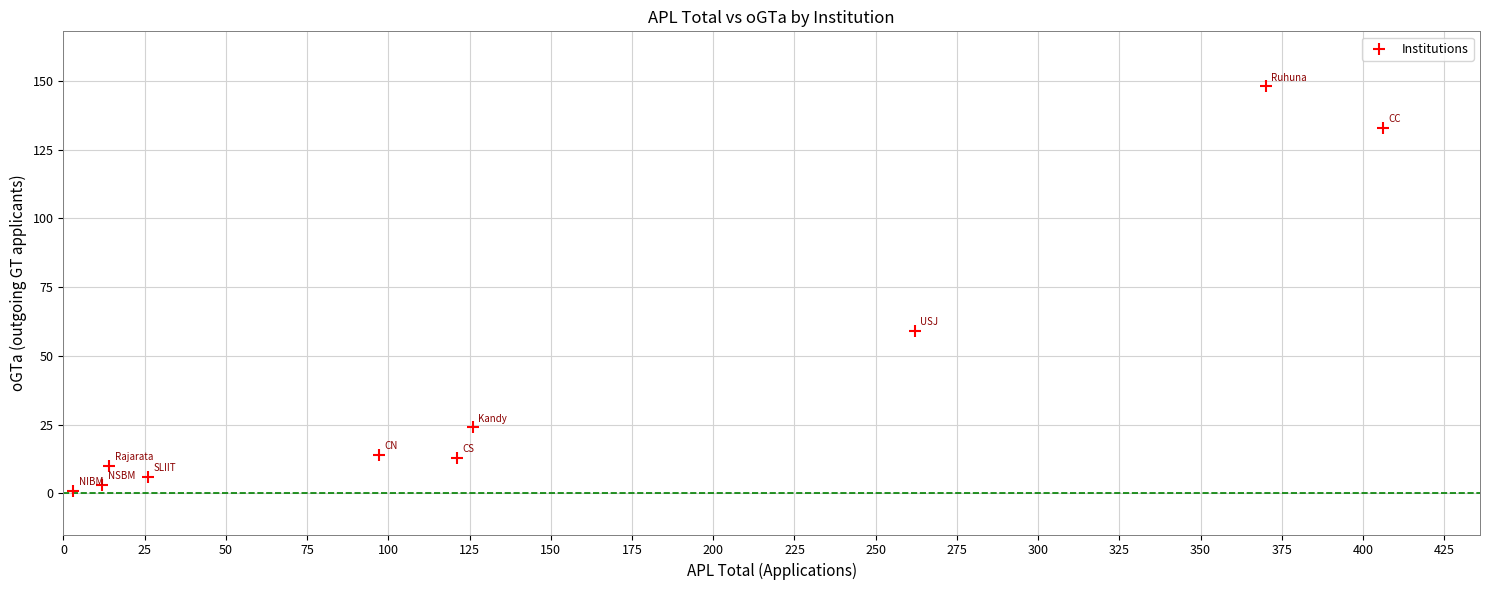

What Y value in the scatter plot is closest to 74?

59